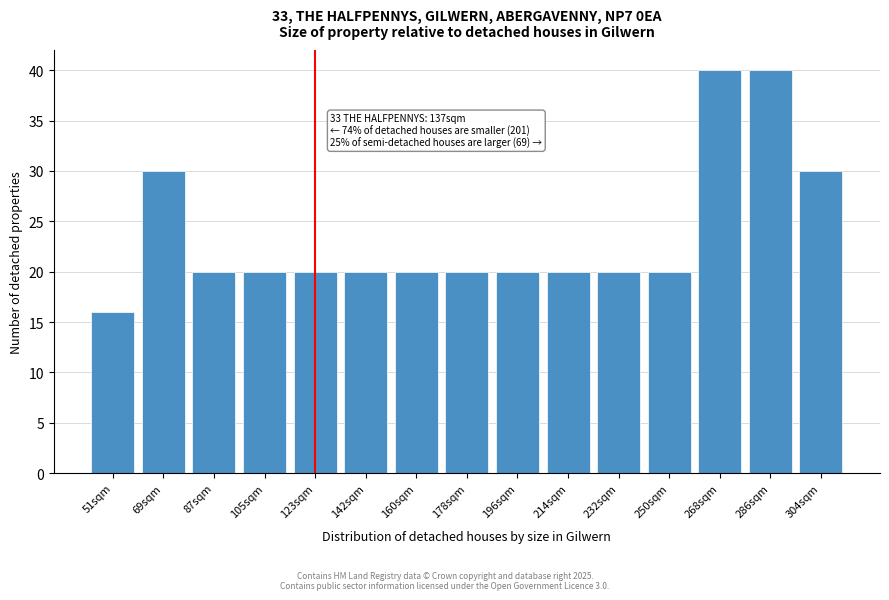

Reading right to left, what are all the values shown in this chart?

304sqm=30	286sqm=40	268sqm=40	250sqm=20	232sqm=20	214sqm=20	196sqm=20	178sqm=20	160sqm=20	142sqm=20	123sqm=20	105sqm=20	87sqm=20	69sqm=30	51sqm=16